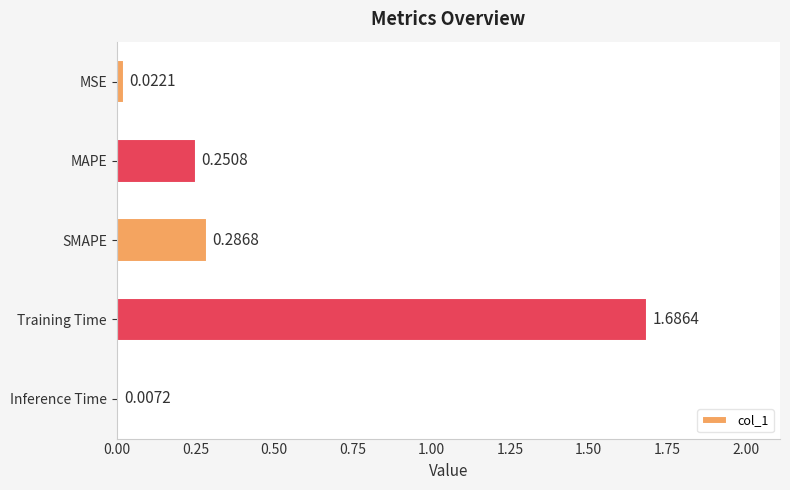

What is the sum of all values?

2.3